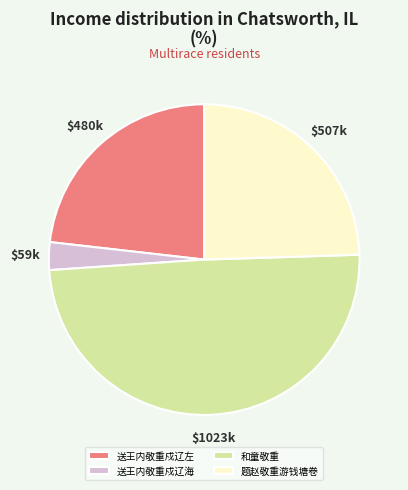

Does 送王内敬重戍辽海 represent more than half of the total?

No